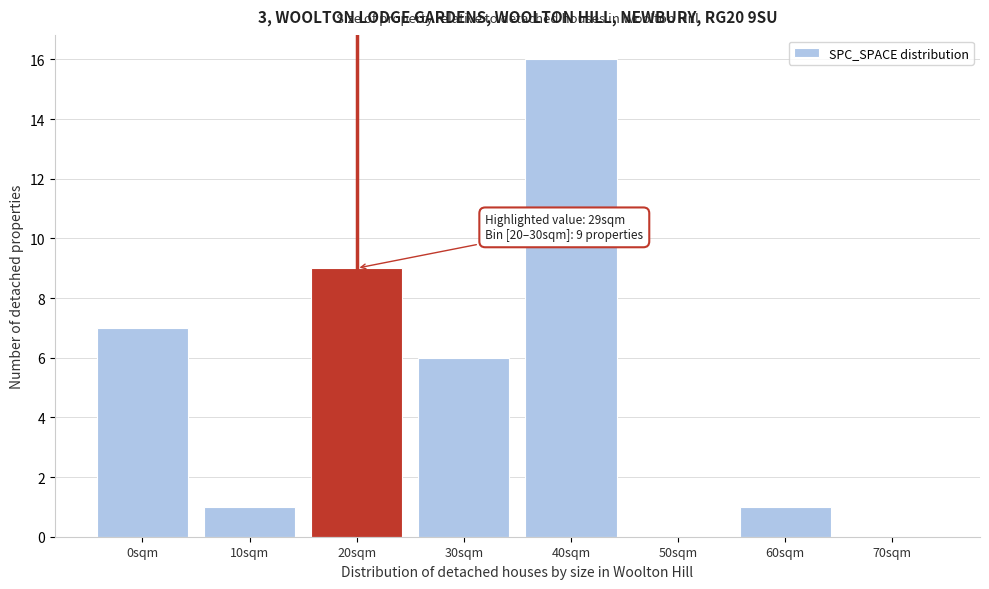

Reading left to right, list all the values displayed in this chart.

0sqm=7	10sqm=1	20sqm=9	30sqm=6	40sqm=16	50sqm=0	60sqm=1	70sqm=0